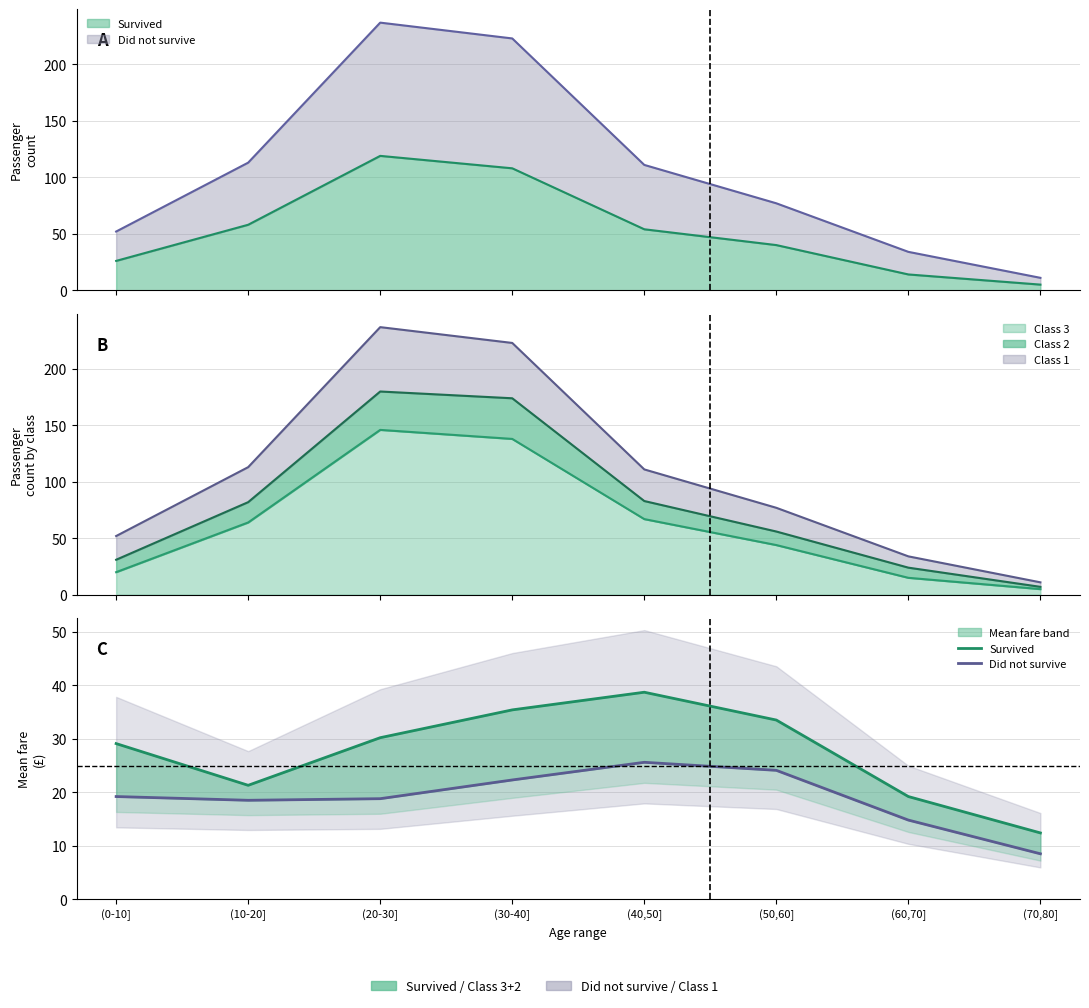

Which series changed the most between (40,50] and (70,80]?

Survived